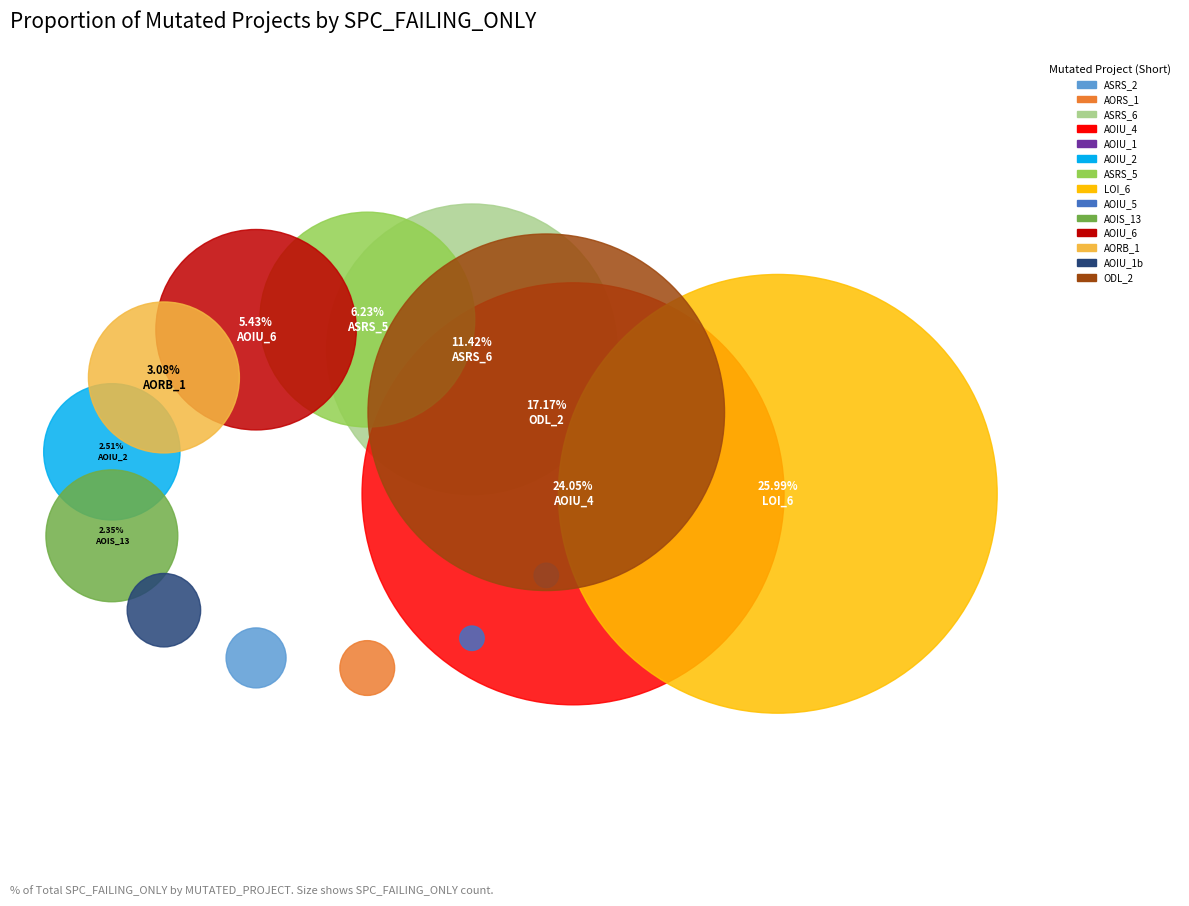

What is the largest slice in the pie chart?

Empty.ElevatorSystem.Environment.LOI_6